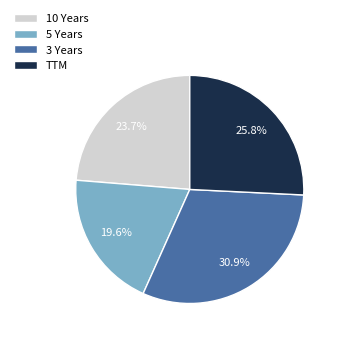

The 5 Years slice represents 26% of the pie. True or false?

False